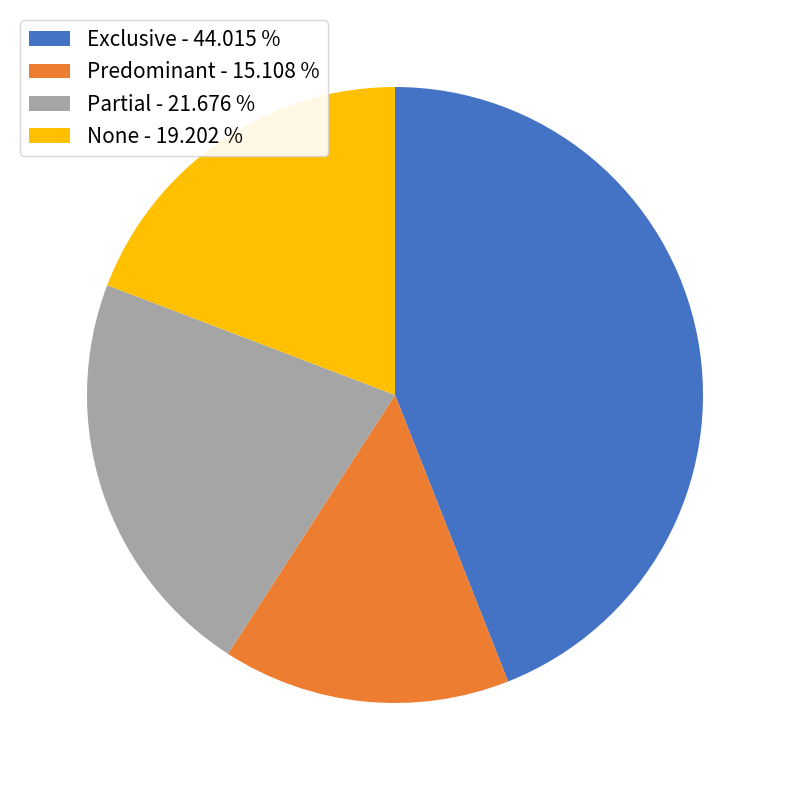

Is it true that Partial is 27% of the pie?

False